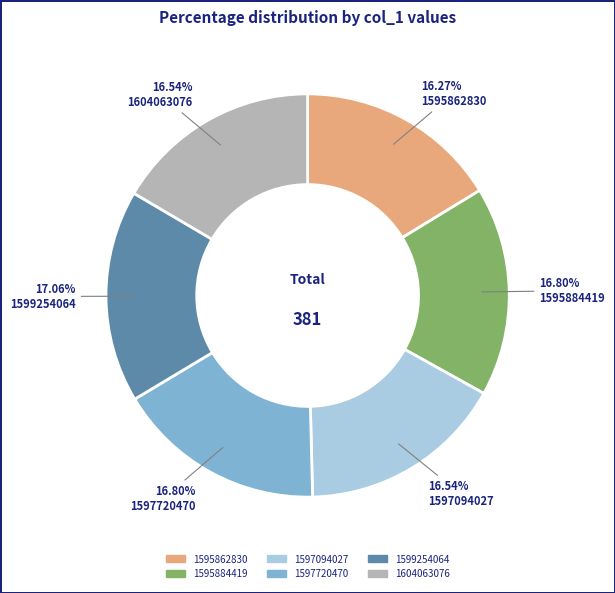

Count the number of slices in the pie.

6